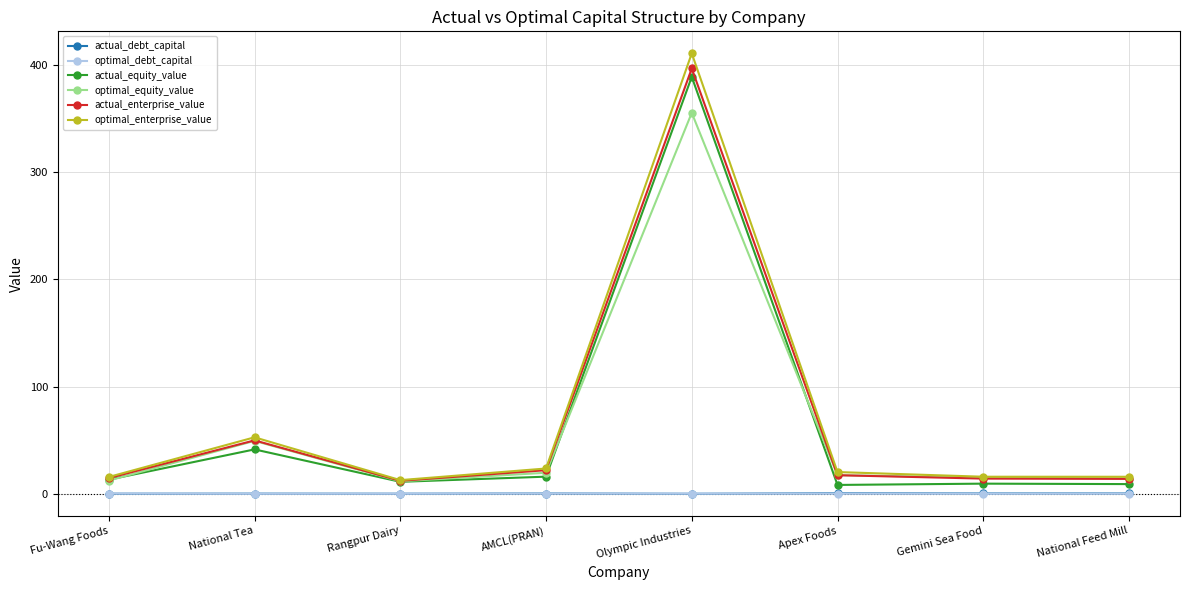

What is the total value across all series at Apex Foods?

64.0